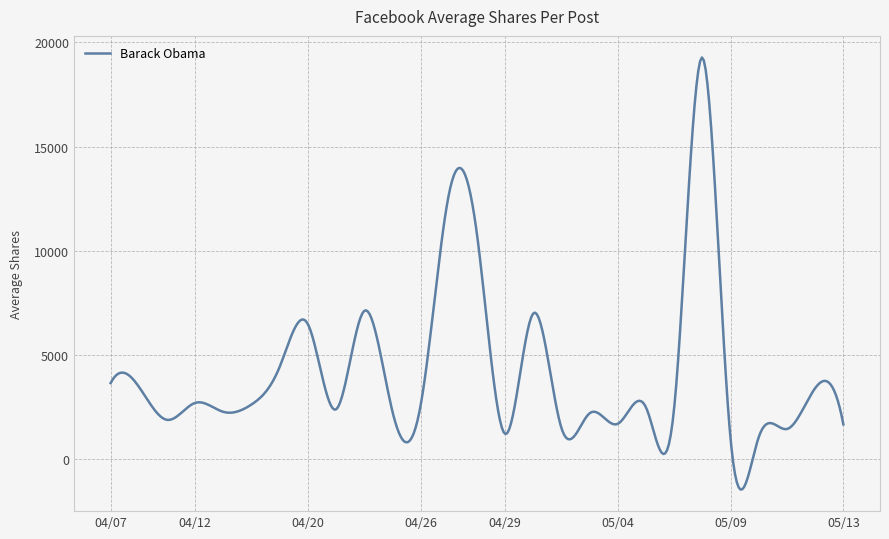

What is the maximum value shown in the chart?

19266.2